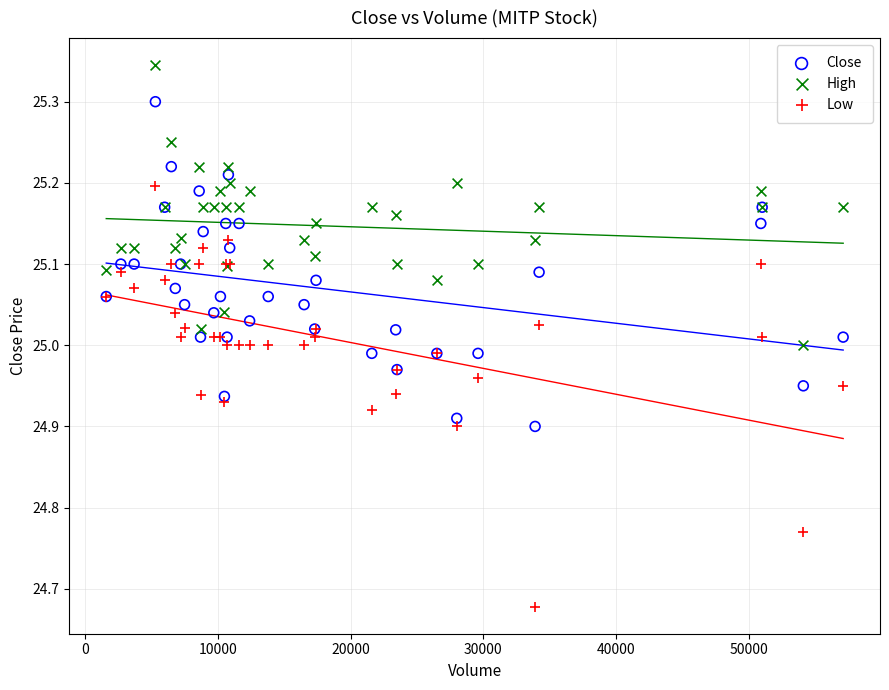

Which series reaches the minimum Y coordinate?

Low